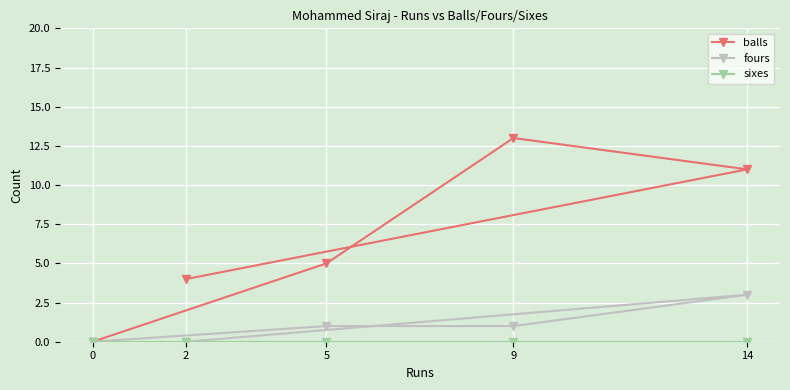

True or false: balls has a value of 6 at 0.

False